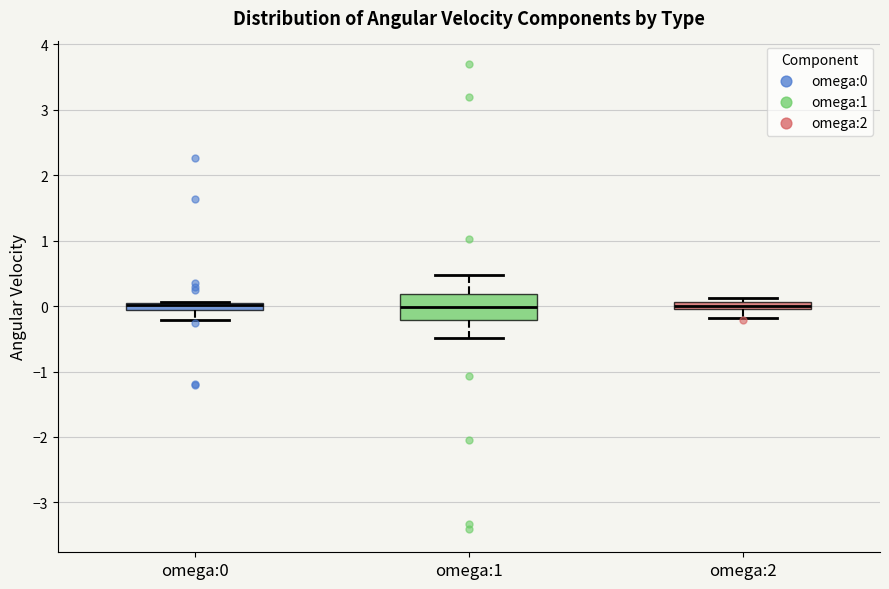

Where is the lower edge of the box for omega:1 on the y-axis? The values are not printed on the chart, so give them approximately, as read against the axis.

-0.2